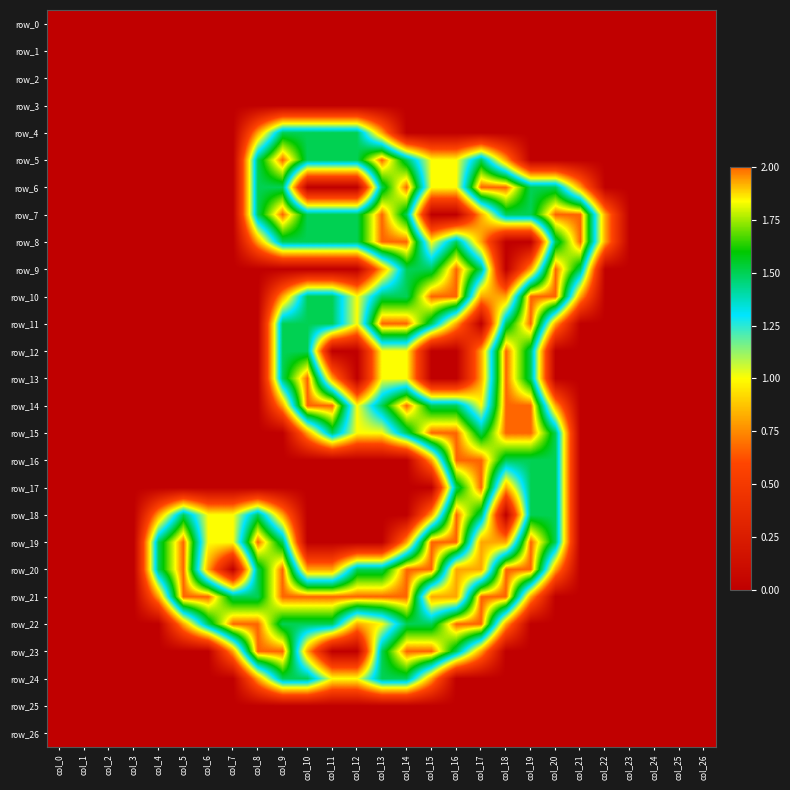

What is the average value of the row_6 series?

0.6